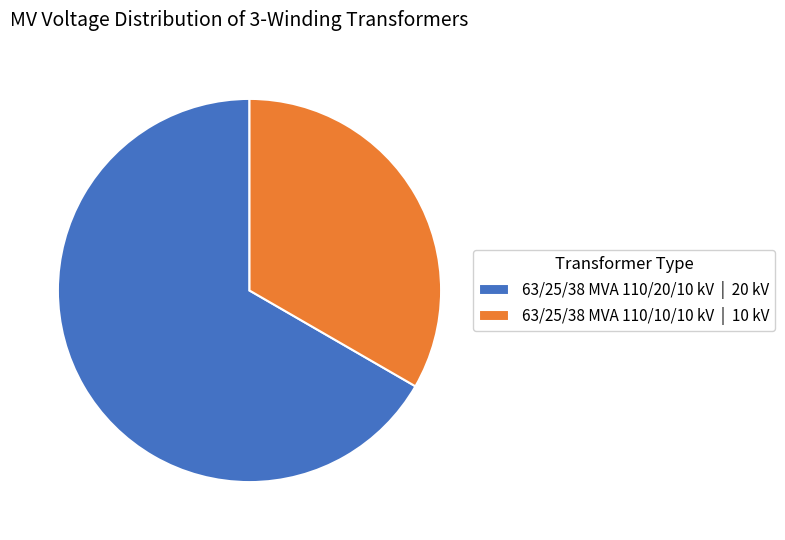

How many segments does this pie chart have?

2